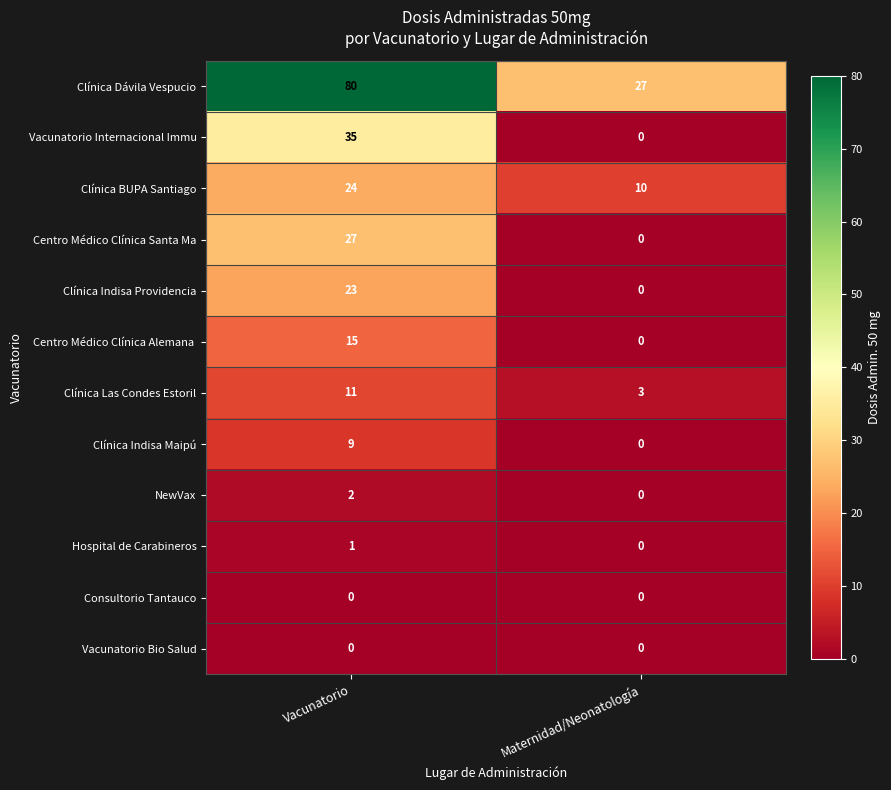

How many values in the Centro Médico Clínica Santa Ma series are below 27?

1